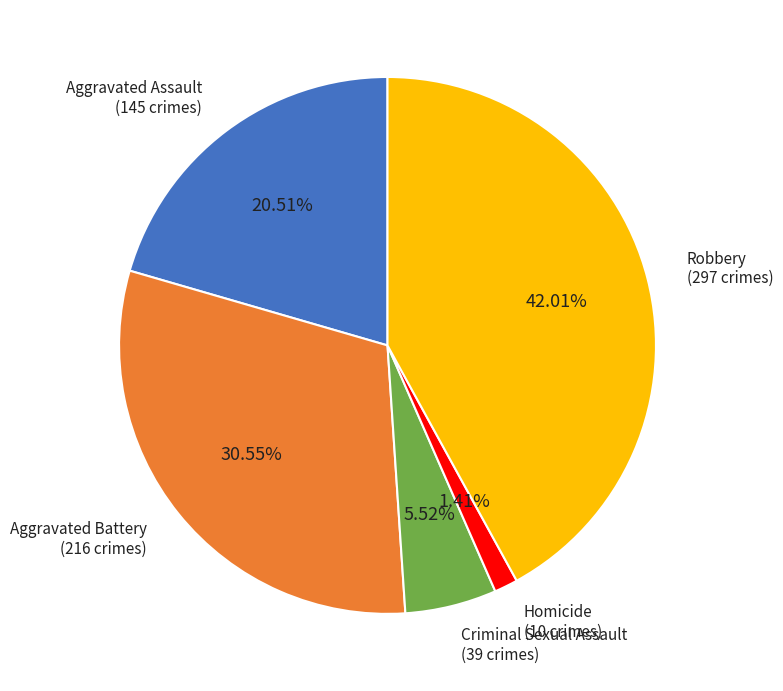

To the nearest percent, what portion does Homicide represent?

1%